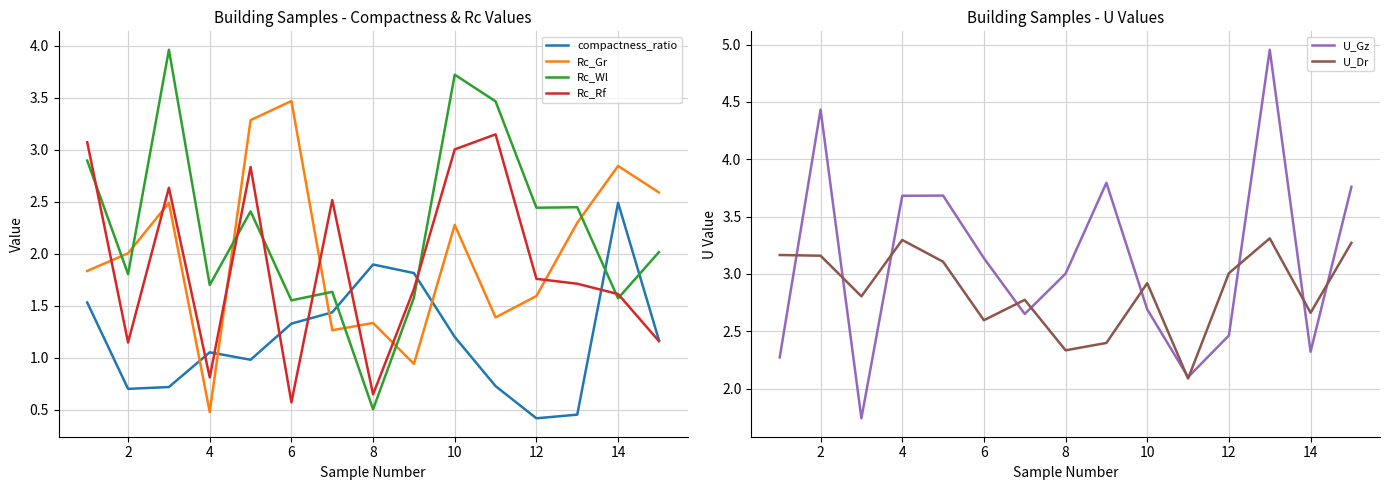

What is the maximum value shown in the chart?

5.0